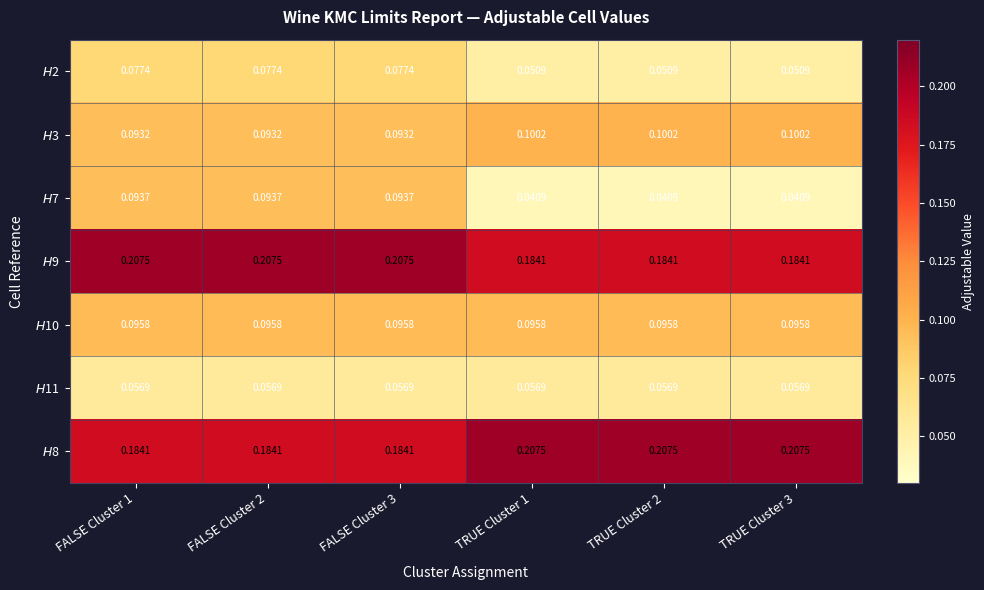

Rank the series at TRUE Cluster 3 from lowest to highest value.

$H$7, $H$2, $H$11, $H$10, $H$3, $H$9, $H$8